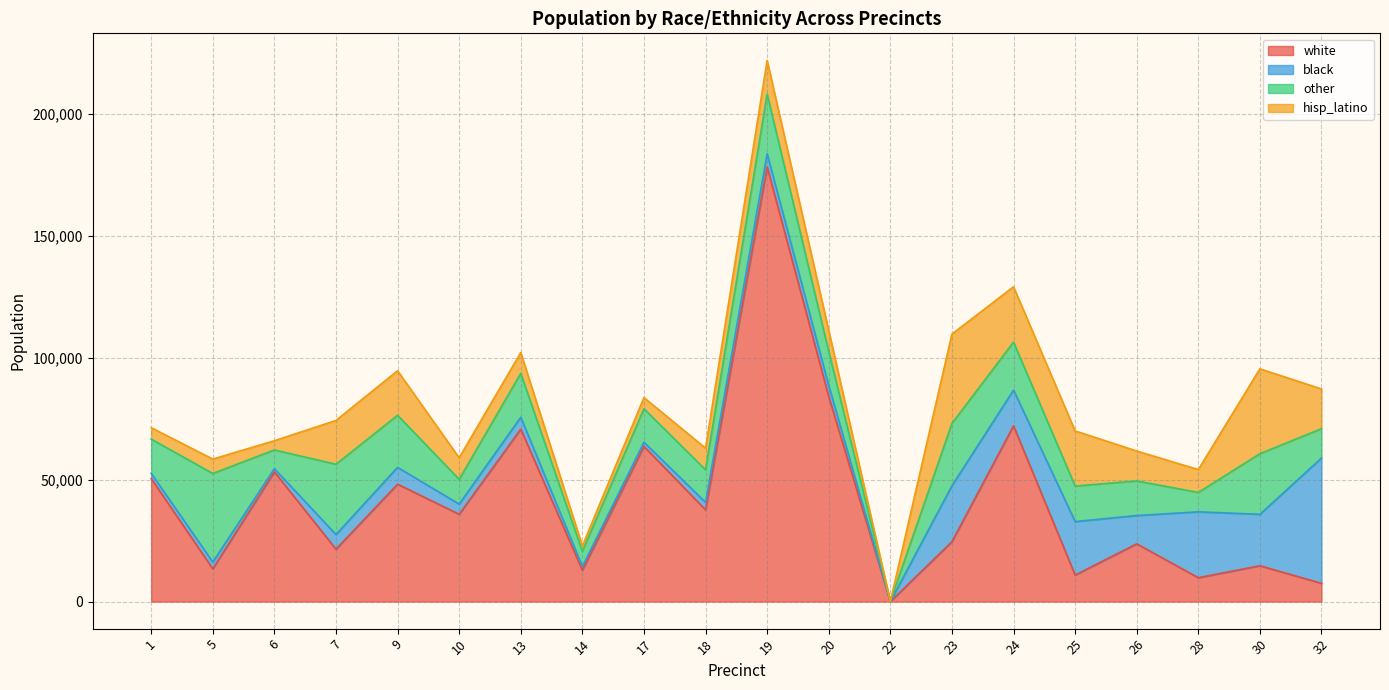

How many intersections are there between white and other?

9